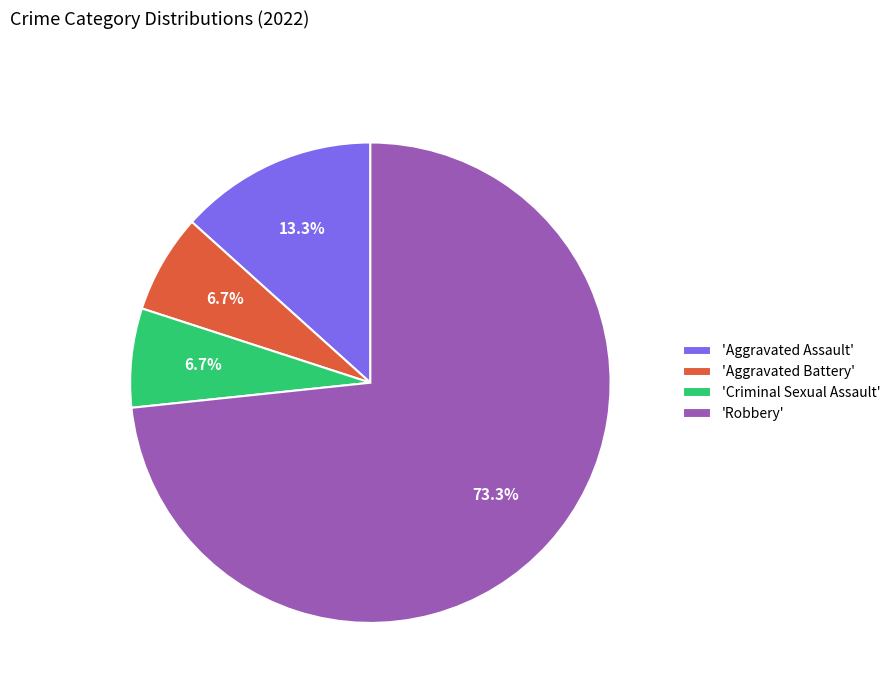

Which category has the biggest portion of the pie?

'Robbery'